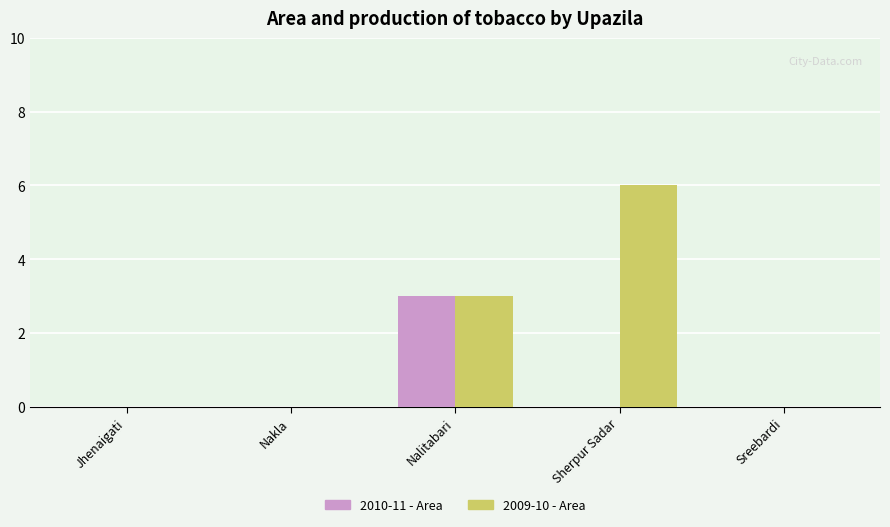

Reading left to right, list all the values displayed in this chart.

2010-11 - Area: 0	0	3	0	0
2009-10 - Area: 0	0	3	6	0